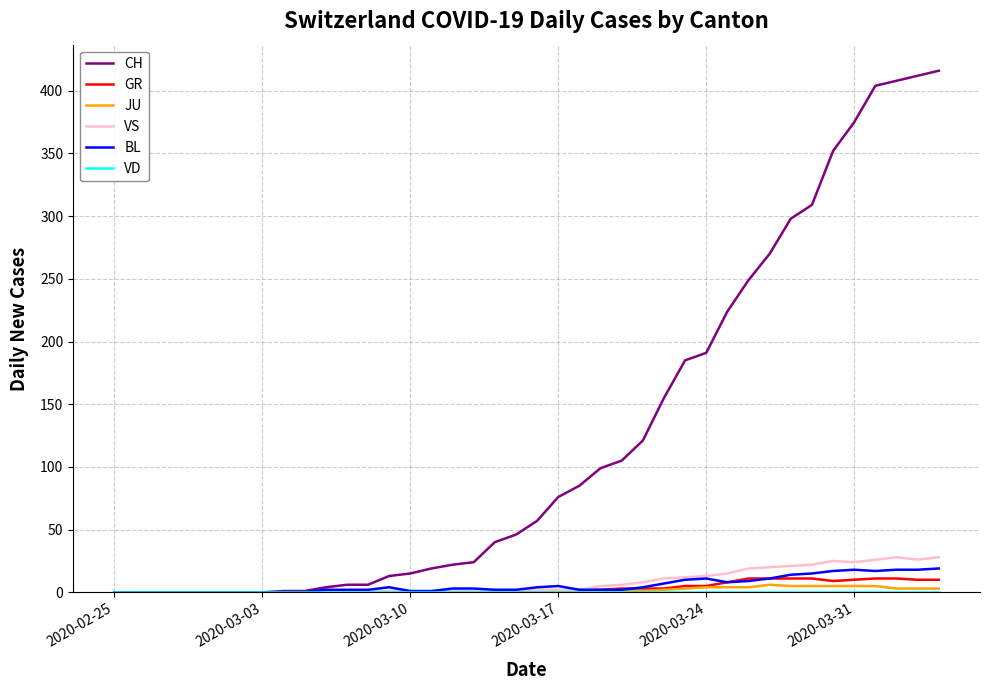

Which series has the largest range (max minus min)?

CH